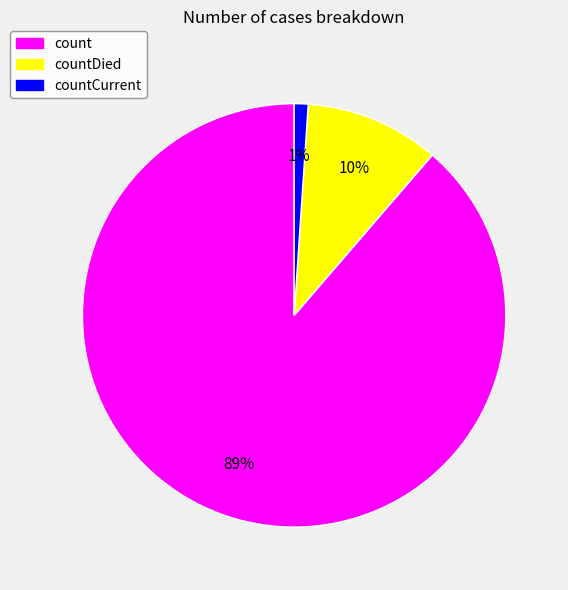

Is countCurrent the majority of the pie?

No